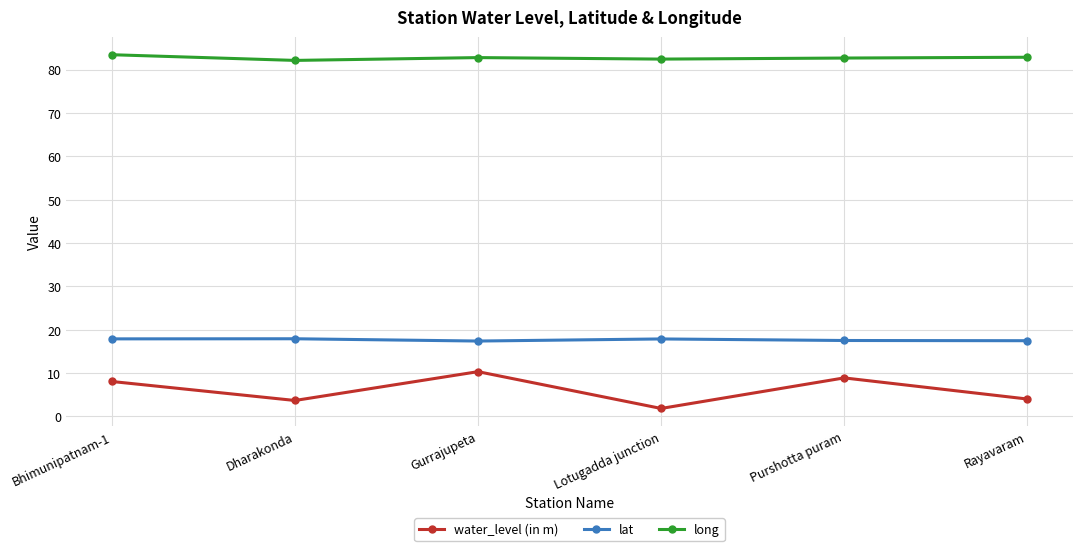

True or false: lat has a value of 17.5 at Rayavaram.

True